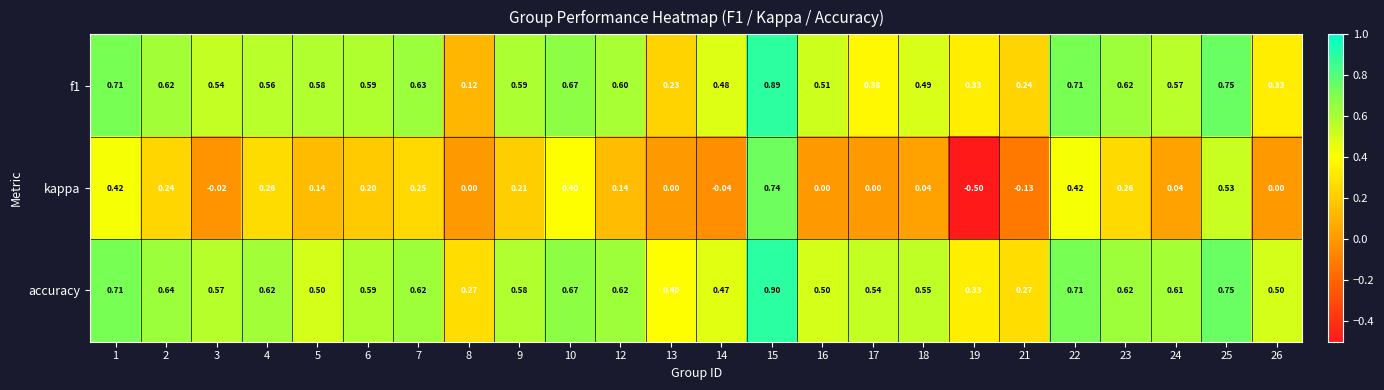

Rank the series by their maximum value, from highest to lowest.

accuracy, f1, kappa